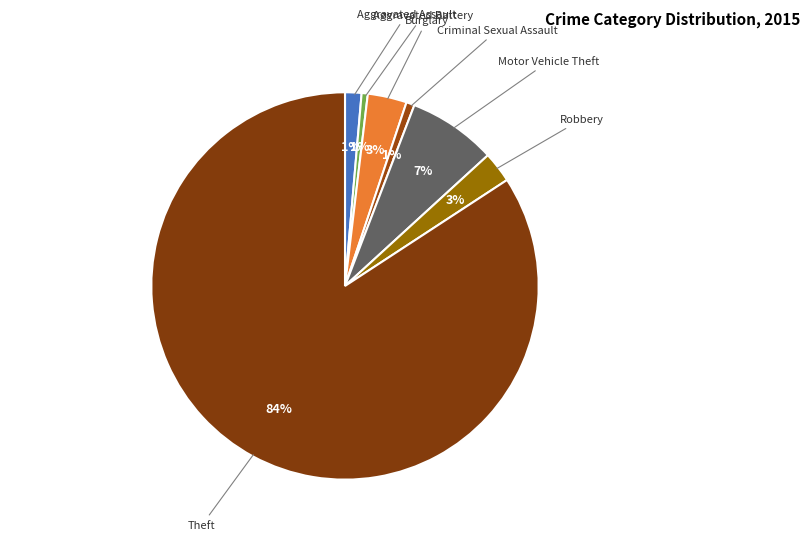

To the nearest percent, what percentage of the pie is Robbery?

3%